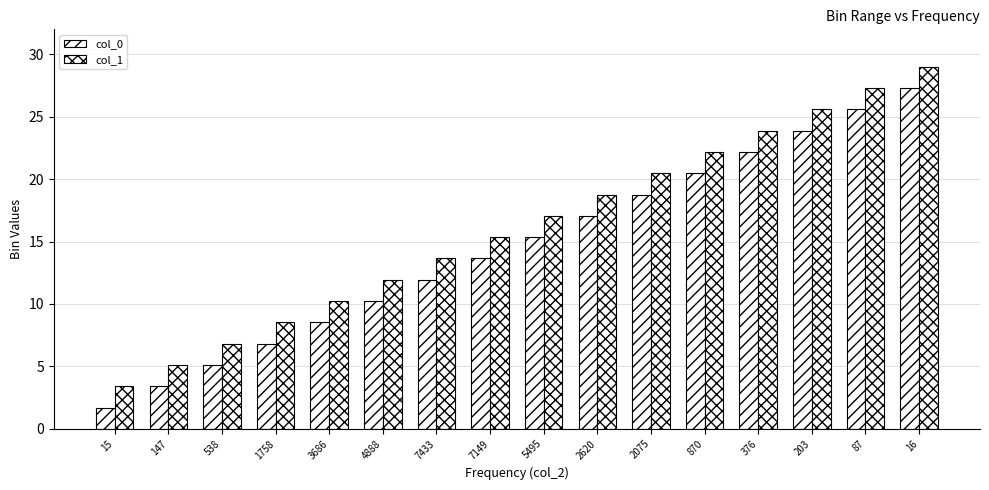

How many values in the col_0 series exceed 15?

8